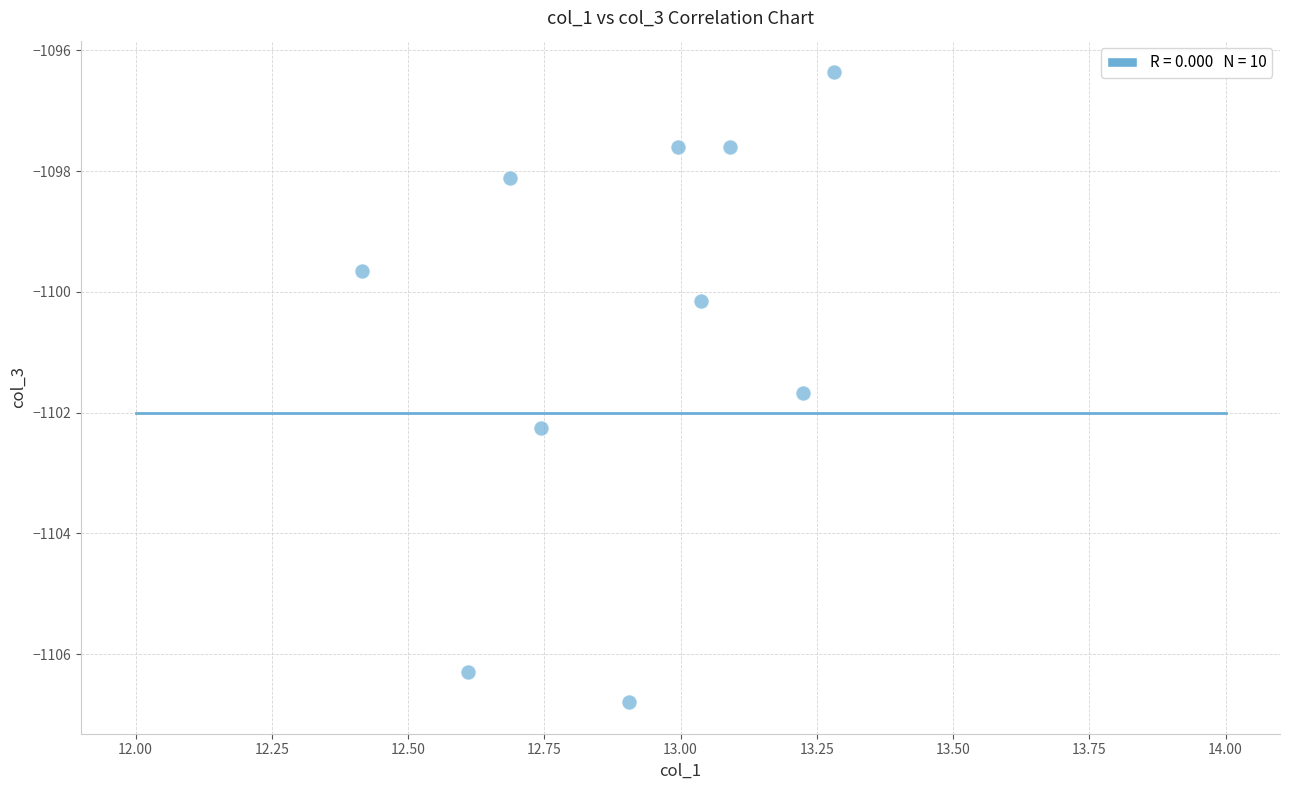

What is the average Y value?

-1100.7